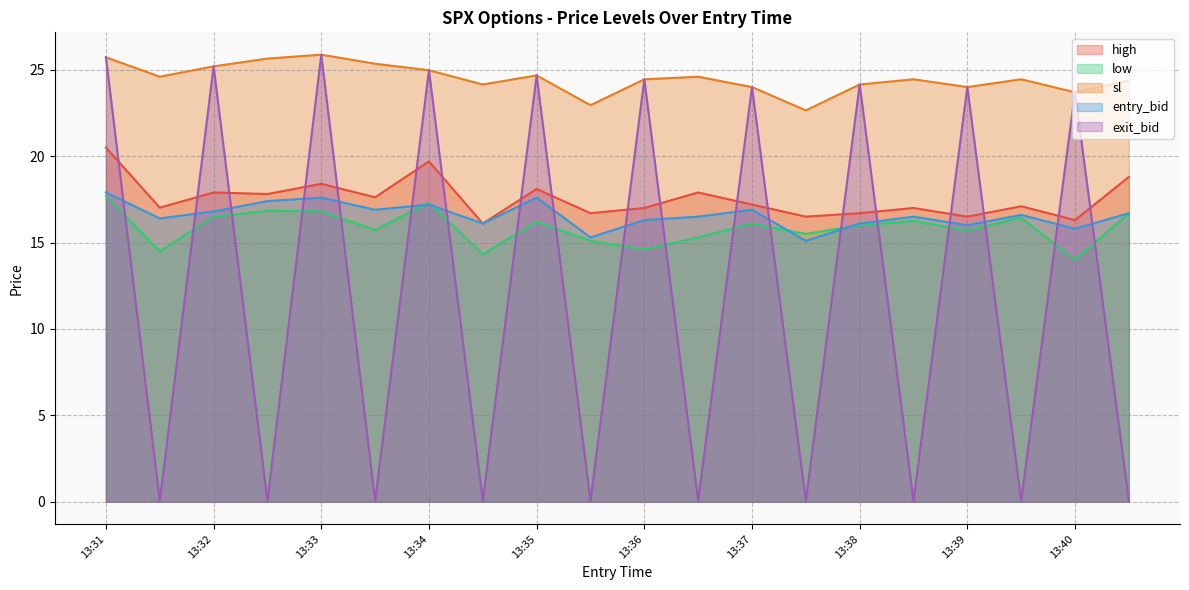

In sl, how many points are higher than both neighbors (excluding endpoints)?

5